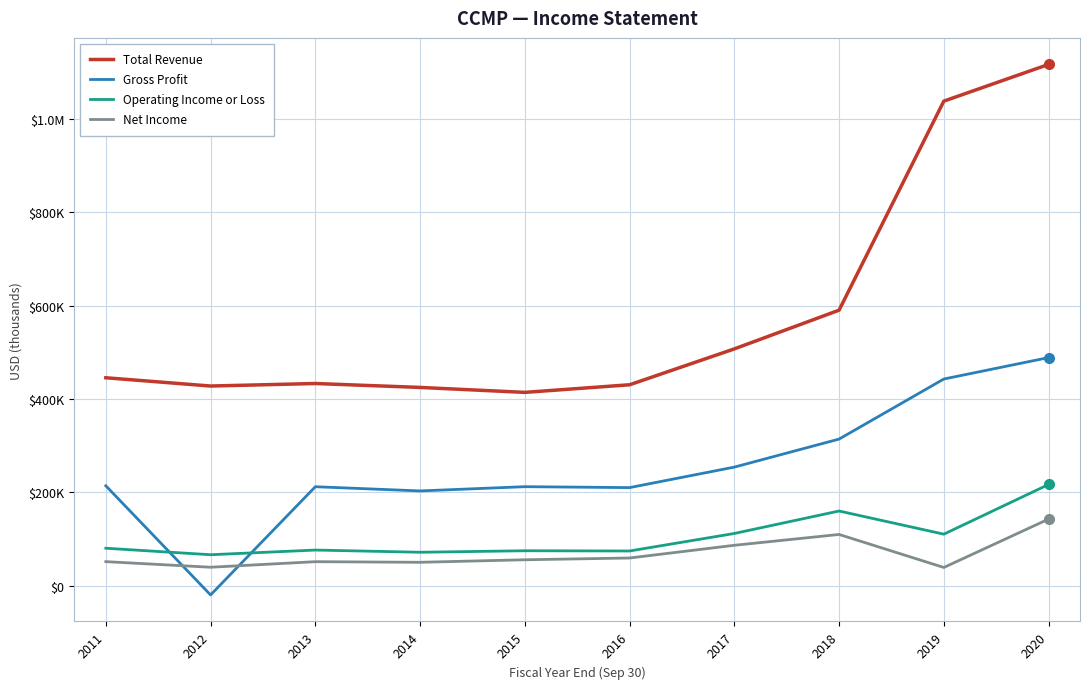

List the labels in order of Net Income value, largest first.

2020, 2018, 2017, 2016, 2015, 2011, 2013, 2014, 2012, 2019